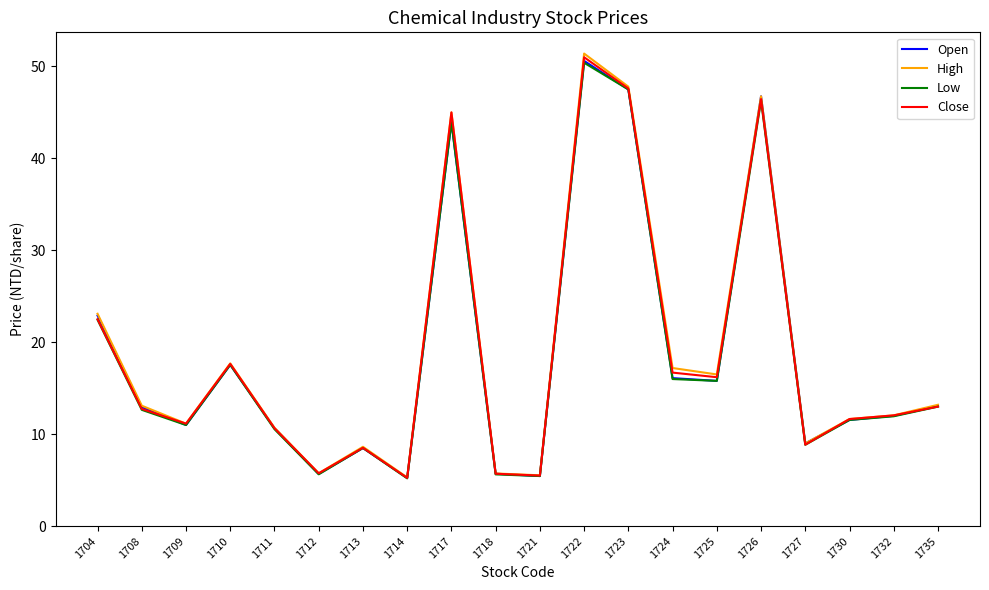

What is the total value across all series at 1704?

91.0